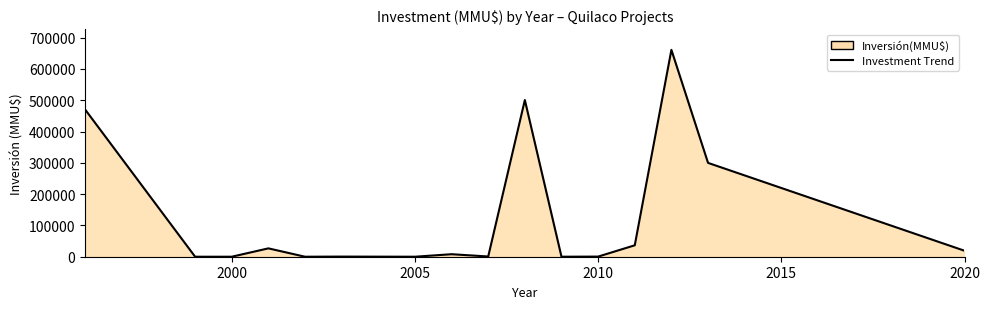

Does the chart have visible grid lines?

No